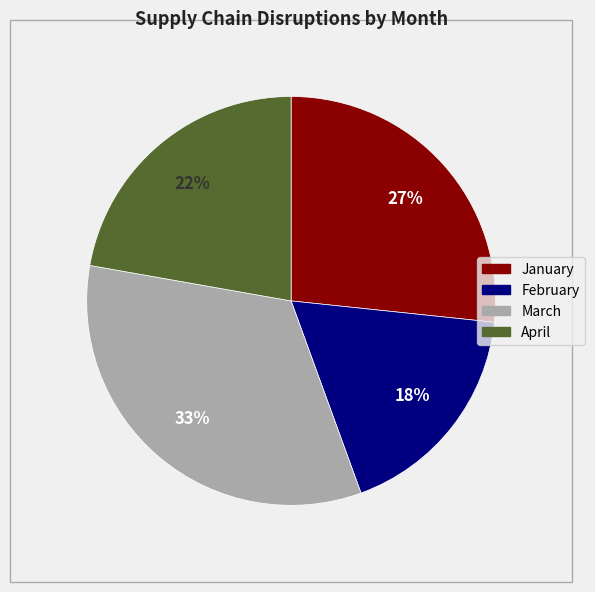

Which category has the biggest portion of the pie?

March